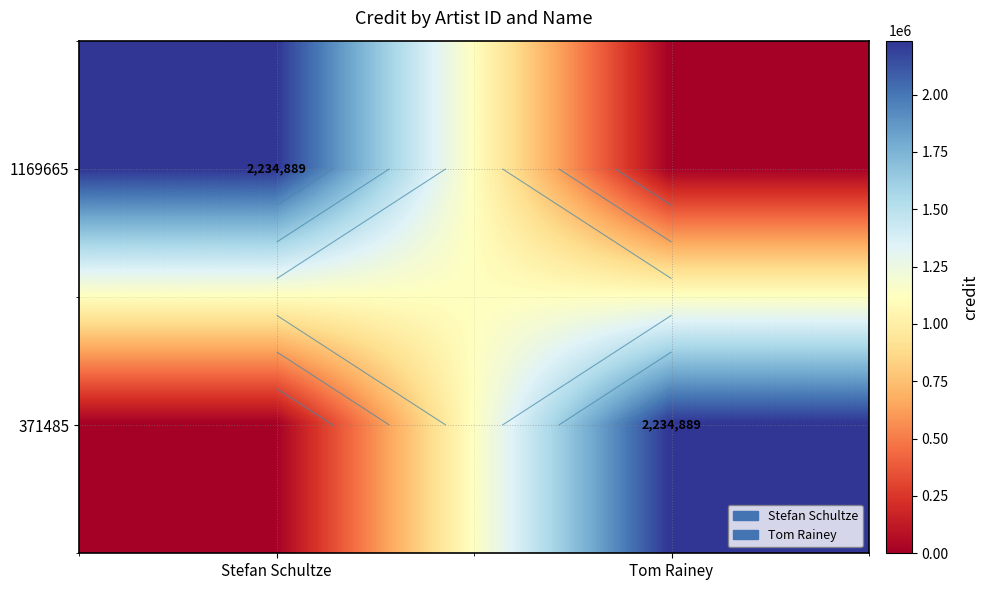

Is it true that 1169665 equals 2234889 at Stefan Schultze?

True